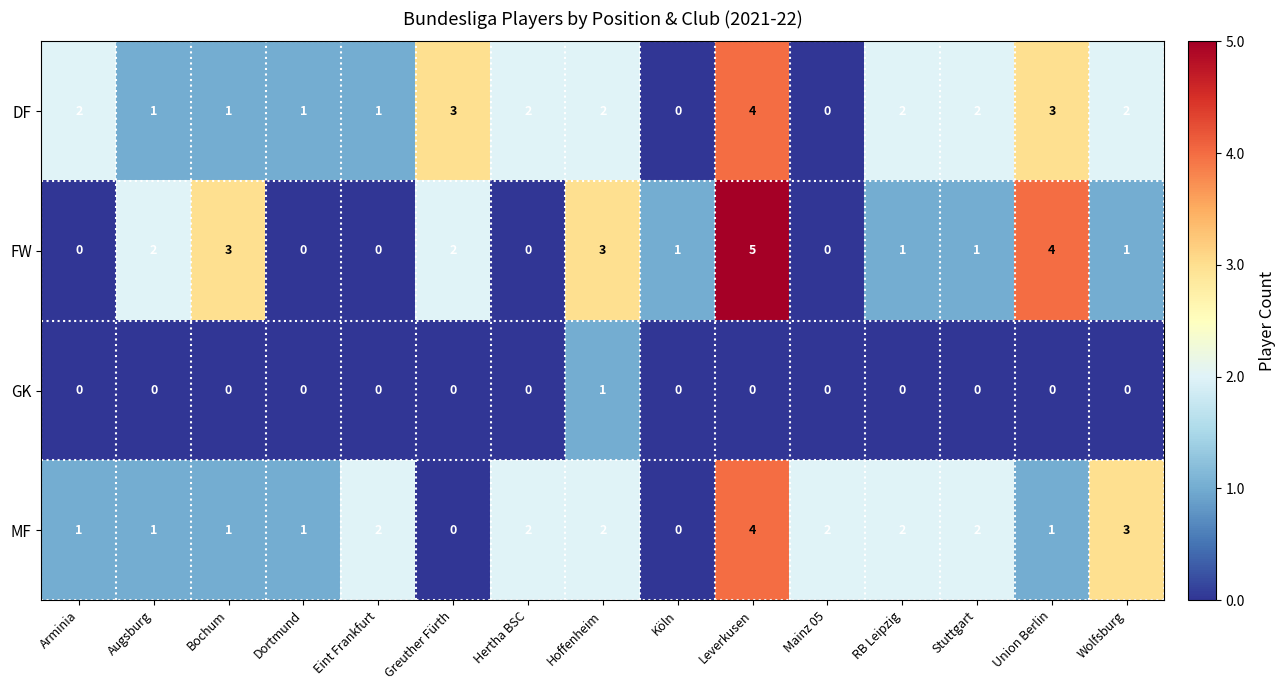

How many data points does each series have?

15